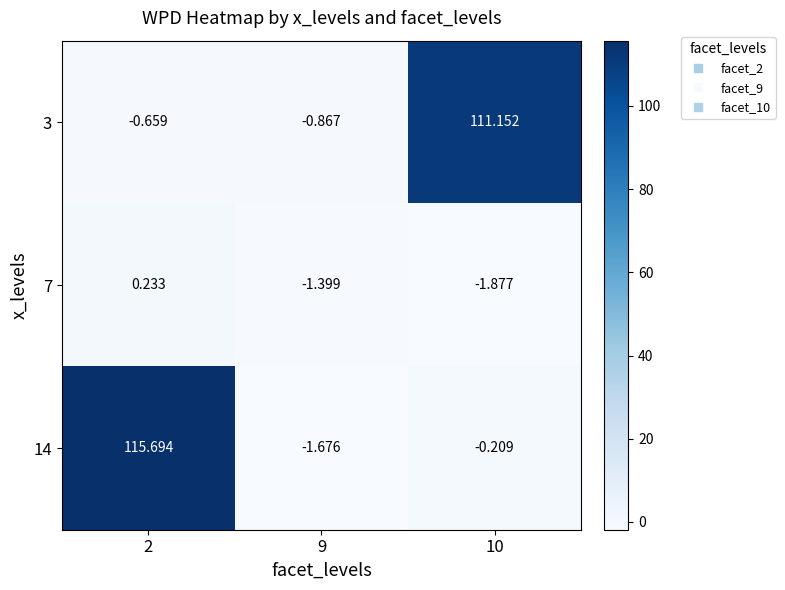

Is the value of 7 at 9 greater than the value of 3 at 2?

No